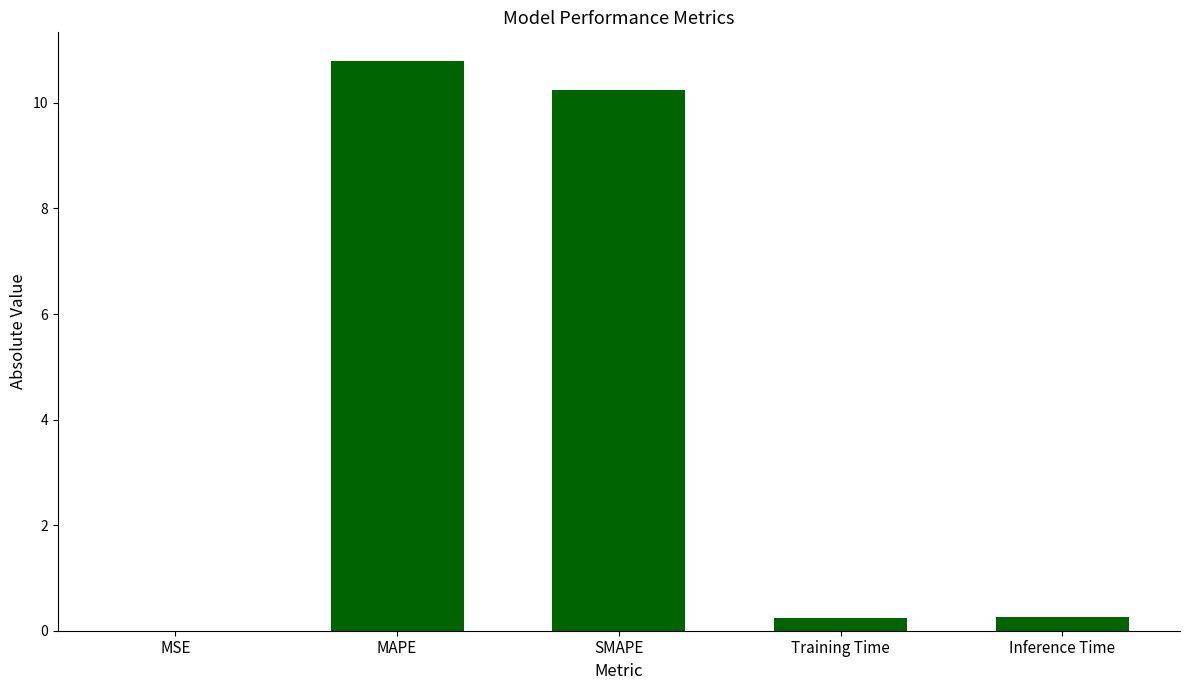

What is the sum of all values?

21.6